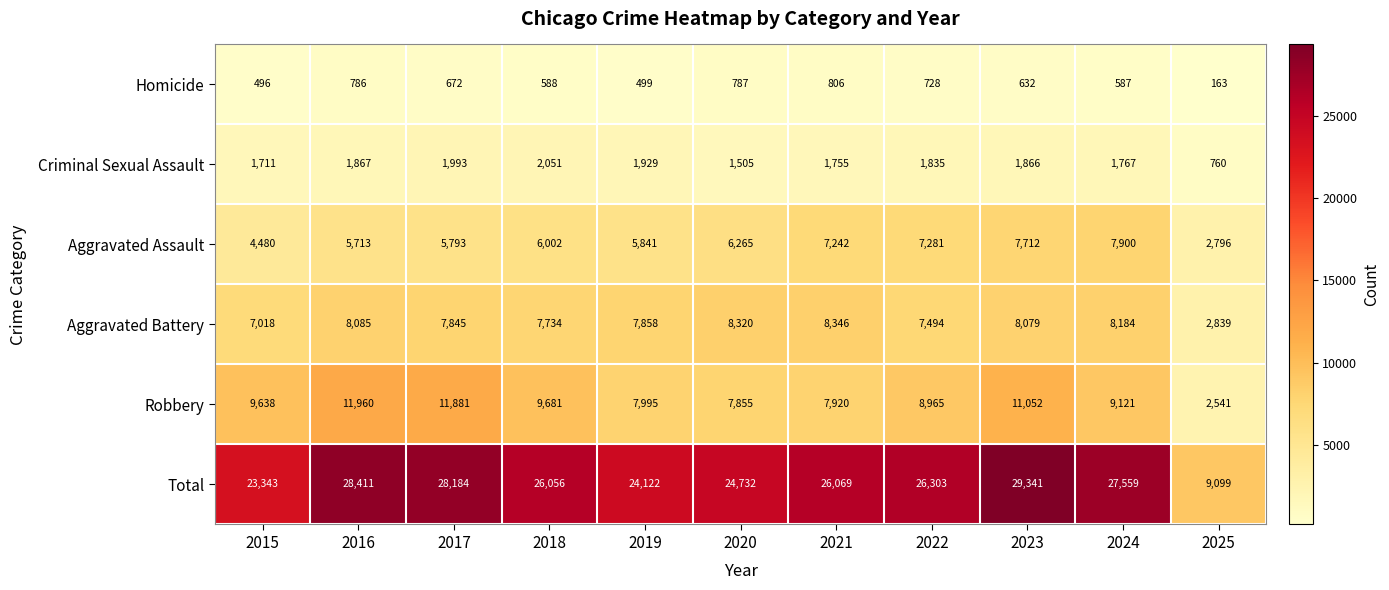

Rank the categories by Robbery value from highest to lowest.

2016, 2017, 2023, 2018, 2015, 2024, 2022, 2019, 2021, 2020, 2025